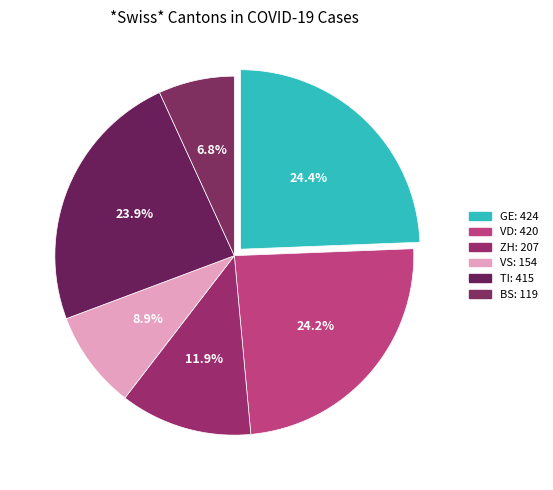

The BS slice represents 1% of the pie. True or false?

False